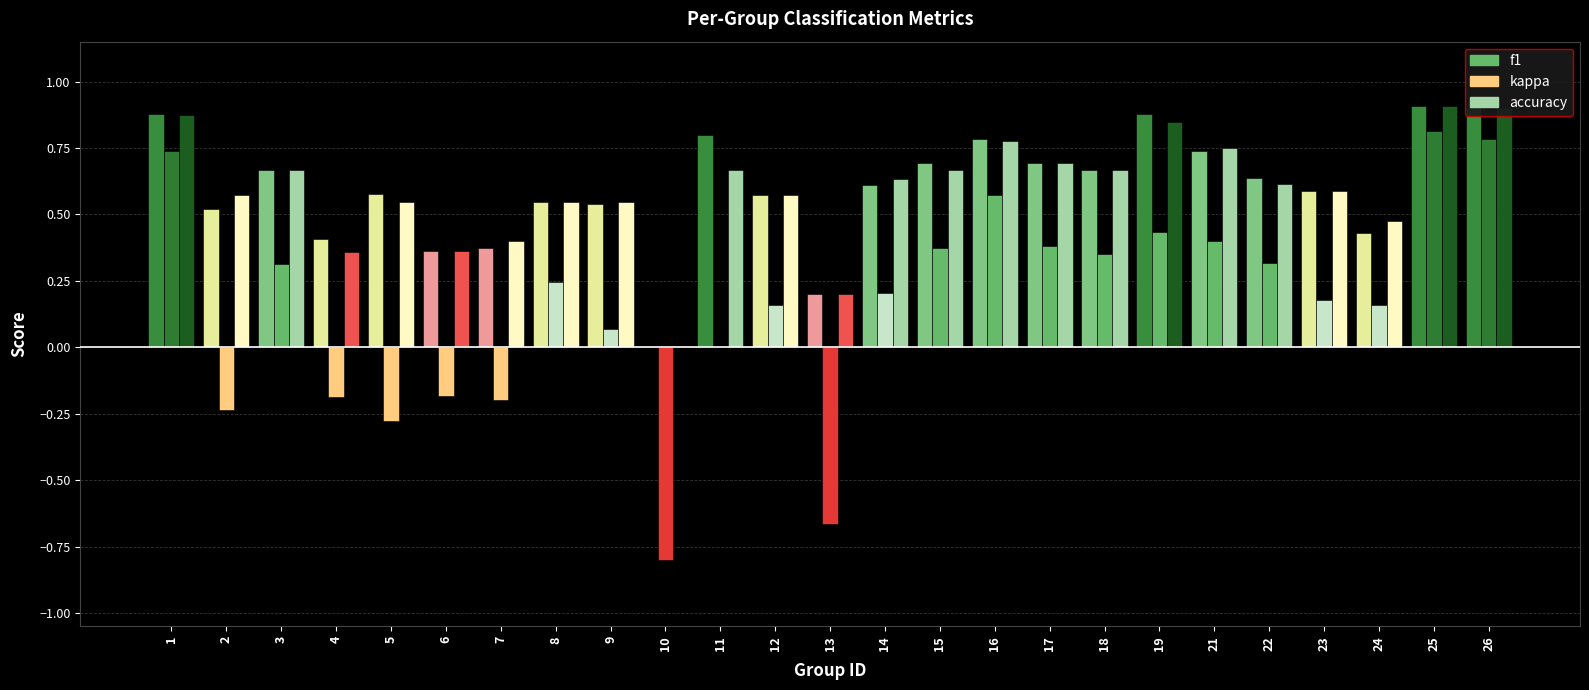

At which label does accuracy reach its peak?

25